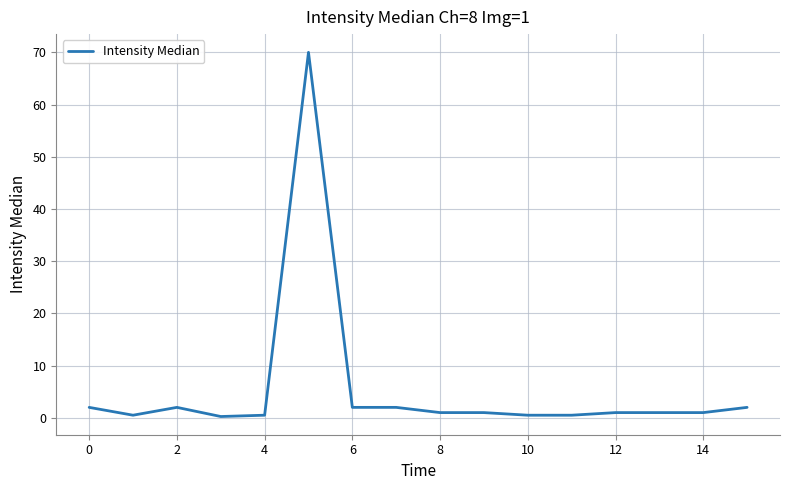

What is the maximum value shown in the chart?

70.0